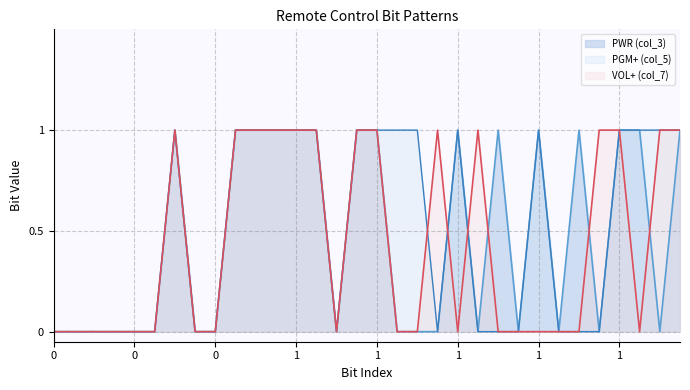

What are all the series names shown in the legend?

PWR (col_3), PGM+ (col_5), VOL+ (col_7)